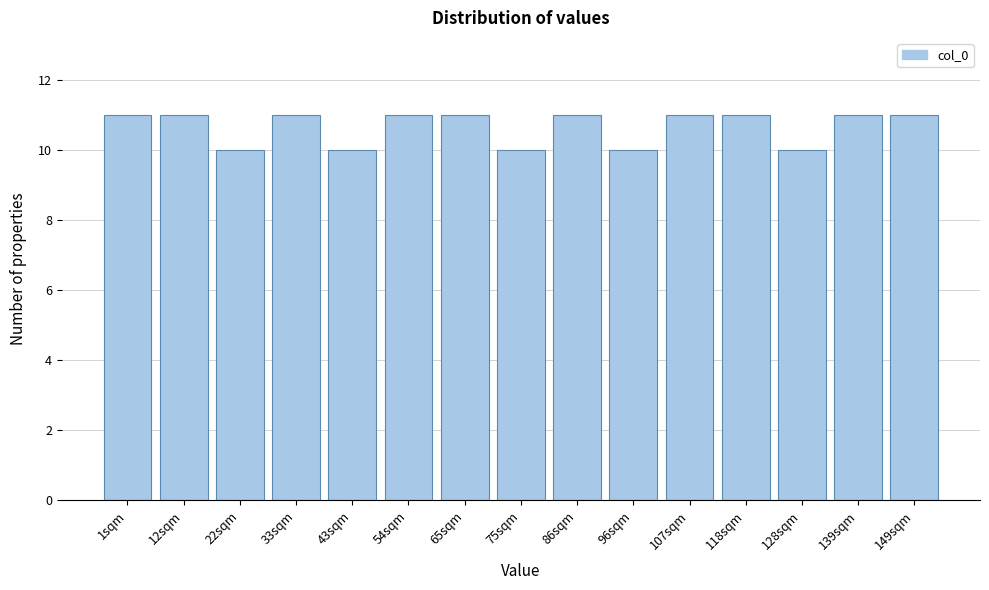

Reading right to left, what are all the values shown in this chart?

11	11	10	11	11	10	11	10	11	11	10	11	10	11	11